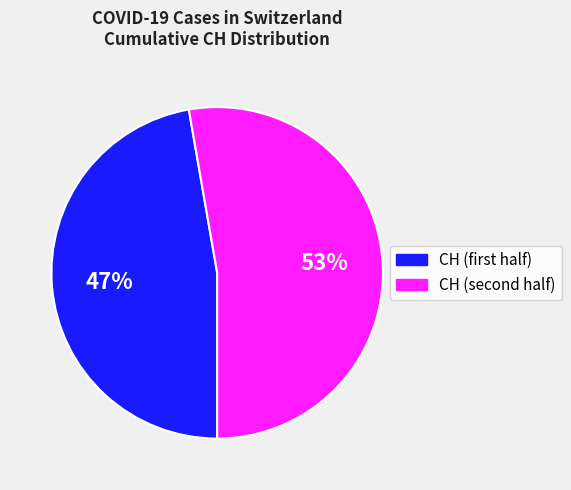

Rank the categories by value from lowest to highest.

CH (first half), CH (second half)